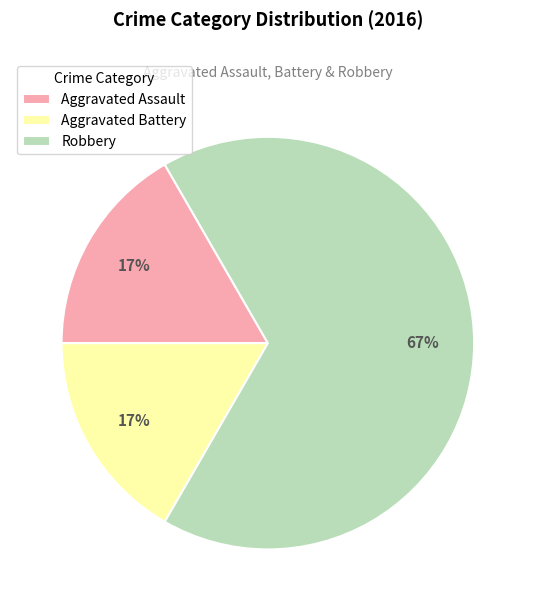

To the nearest percent, what portion does Aggravated Assault represent?

17%